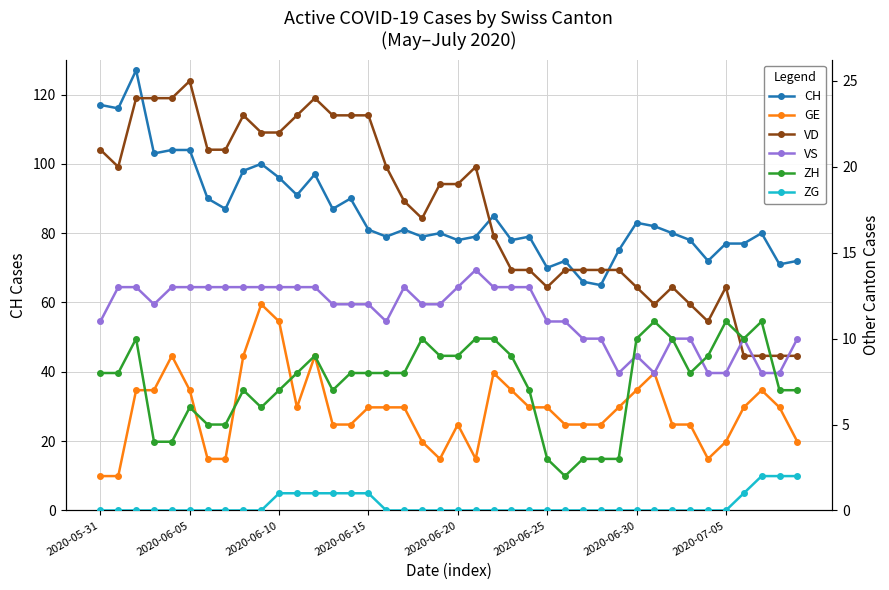

The value of VS at 19 is 12. True or false?

True